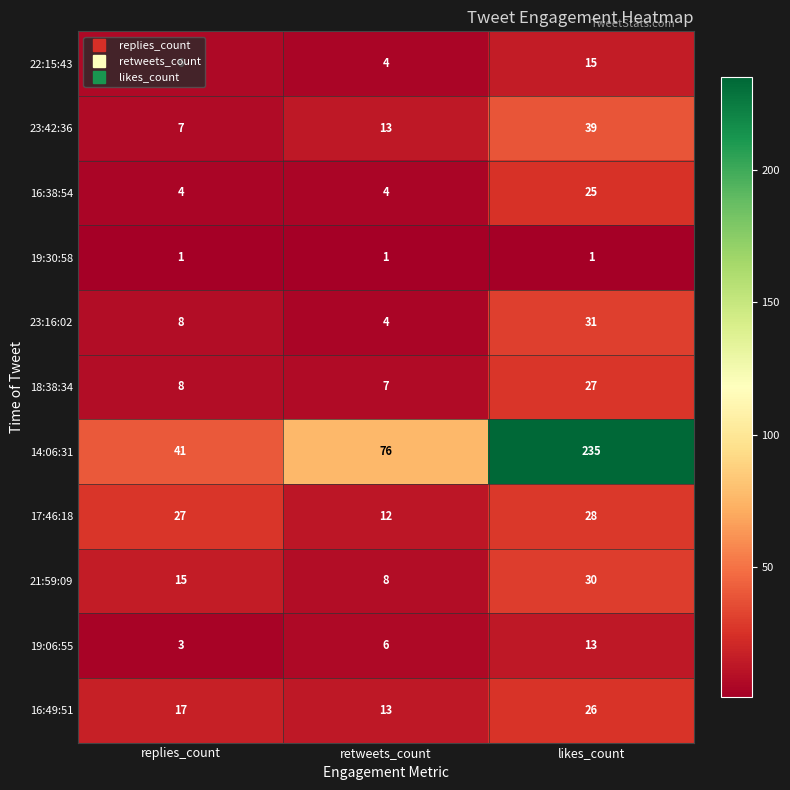

Which series has the largest range (max minus min)?

14:06:31